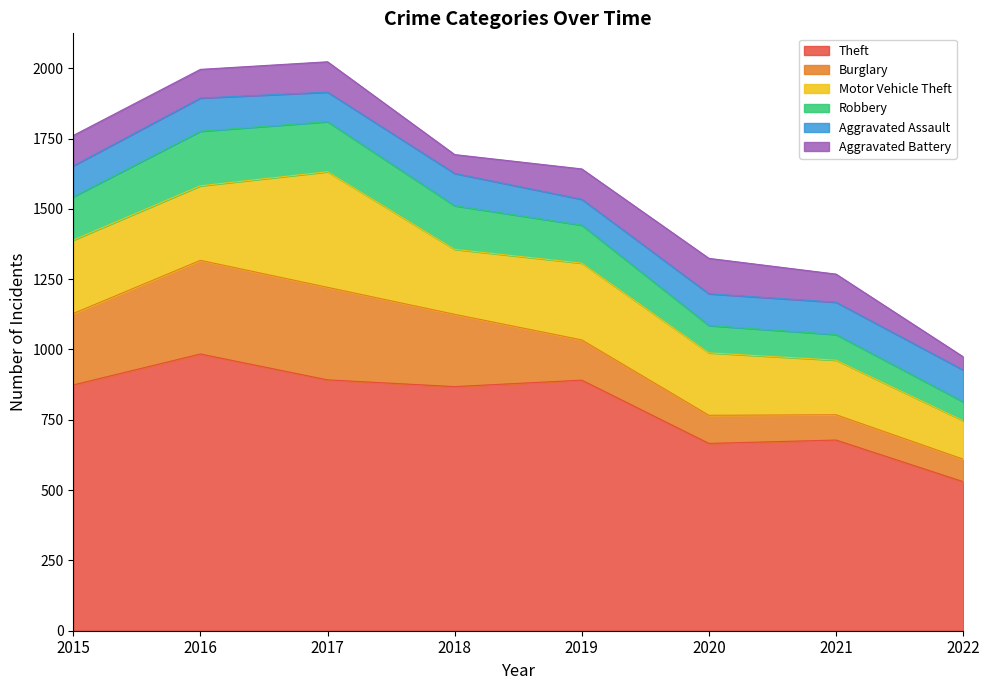

Reading left to right, what are all the values shown in this chart?

Theft: 2015=874	2016=984	2017=892	2018=868	2019=891	2020=666	2021=678	2022=530
Burglary: 2015=254	2016=333	2017=329	2018=257	2019=143	2020=100	2021=90	2022=80
Motor Vehicle Theft: 2015=261	2016=265	2017=411	2018=231	2019=273	2020=222	2021=194	2022=137
Robbery: 2015=154	2016=194	2017=178	2018=155	2019=135	2020=97	2021=91	2022=67
Aggravated Assault: 2015=110	2016=118	2017=105	2018=115	2019=92	2020=113	2021=115	2022=113
Aggravated Battery: 2015=108	2016=102	2017=108	2018=67	2019=108	2020=126	2021=100	2022=47